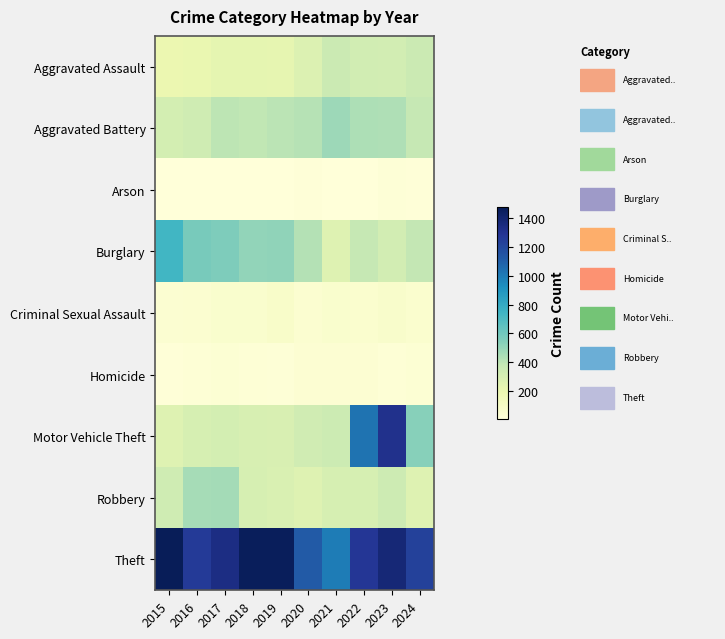

Reading right to left, transcribe all the data shown in this chart.

Aggravated Assault: 2024=355	2023=320	2022=327	2021=352	2020=273	2019=223	2018=225	2017=225	2016=206	2015=194
Aggravated Battery: 2024=376	2023=432	2022=439	2021=479	2020=416	2019=407	2018=389	2017=400	2016=336	2015=316
Arson: 2024=18	2023=19	2022=12	2021=12	2020=17	2019=12	2018=7	2017=10	2016=7	2015=9
Burglary: 2024=382	2023=317	2022=379	2021=261	2020=425	2019=517	2018=506	2017=562	2016=576	2015=738
Criminal Sexual Assault: 2024=56	2023=72	2022=55	2021=61	2020=48	2019=77	2018=60	2017=62	2016=50	2015=46
Homicide: 2024=31	2023=28	2022=36	2021=38	2020=41	2019=22	2018=25	2017=33	2016=26	2015=15
Motor Vehicle Theft: 2024=536	2023=1311	2022=1031	2021=348	2020=333	2019=290	2018=298	2017=312	2016=304	2015=263
Robbery: 2024=263	2023=341	2022=304	2021=300	2020=263	2019=287	2018=301	2017=460	2016=454	2015=337
Theft: 2024=1231	2023=1378	2022=1279	2021=998	2020=1120	2019=1459	2018=1461	2017=1339	2016=1259	2015=1474